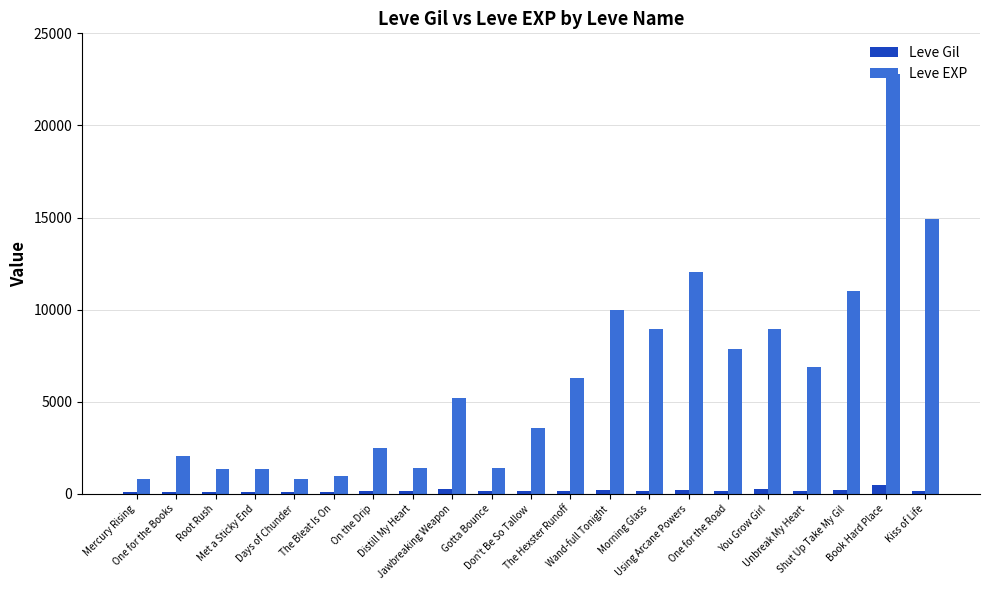

How many categories are shown in the chart?

21